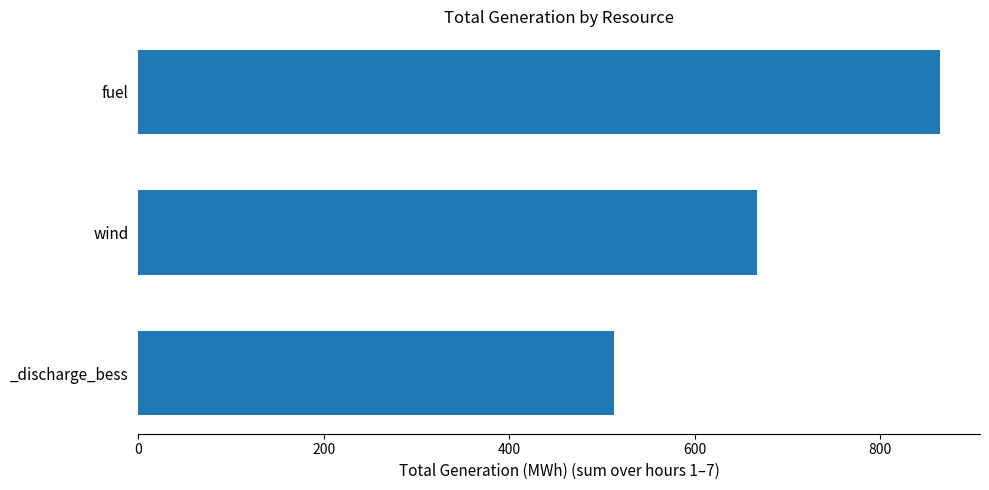

Reading bottom to top, extract all data points from this chart.

512.8	666.9	864.3